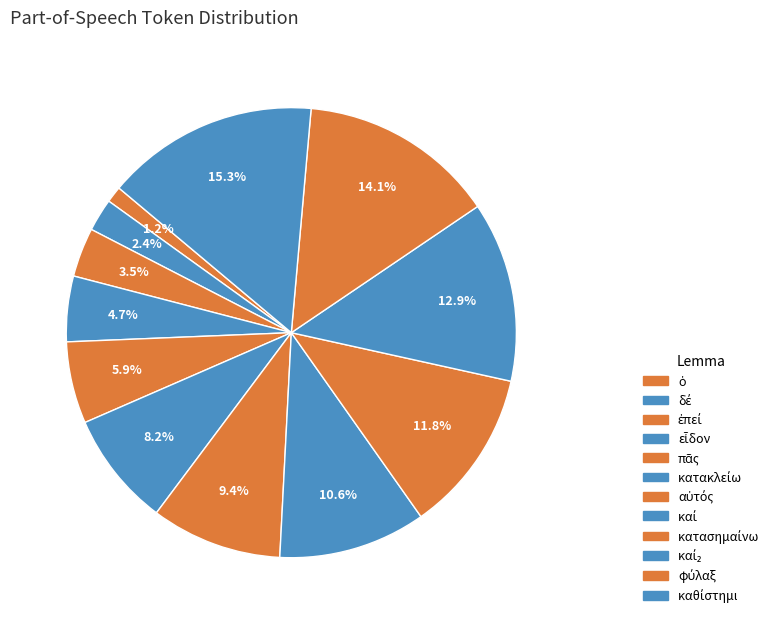

How much of the chart is everything except αὐτός?

90.6%